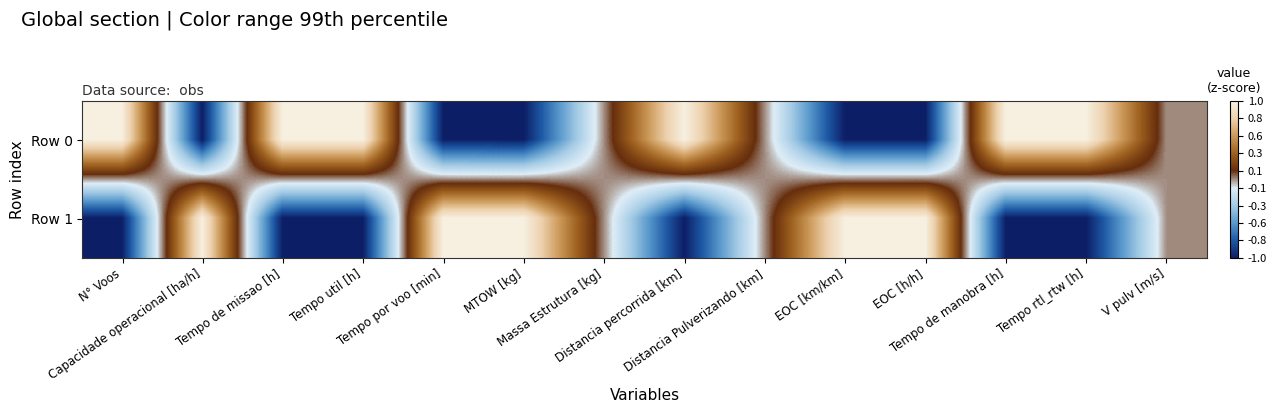

Reading left to right, extract all data points from this chart.

Row 0: N° Voos=1.0	Capacidade operacional [ha/h]=-1.0	Tempo de missao [h]=1.0	Tempo util [h]=1.0	Tempo por voo [min]=-1.0	MTOW [kg]=-1.0	Massa Estrutura [kg]=0.0	Distancia percorrida [km]=1.0	Distancia Pulverizando [km]=0.0	EOC [km/km]=-1.0	EOC [h/h]=-1.0	Tempo de manobra [h]=1.0	Tempo rtl_rtw [h]=1.0	V pulv [m/s]=0.0
Row 1: N° Voos=-1.0	Capacidade operacional [ha/h]=1.0	Tempo de missao [h]=-1.0	Tempo util [h]=-1.0	Tempo por voo [min]=1.0	MTOW [kg]=1.0	Massa Estrutura [kg]=0.0	Distancia percorrida [km]=-1.0	Distancia Pulverizando [km]=0.0	EOC [km/km]=1.0	EOC [h/h]=1.0	Tempo de manobra [h]=-1.0	Tempo rtl_rtw [h]=-1.0	V pulv [m/s]=0.0